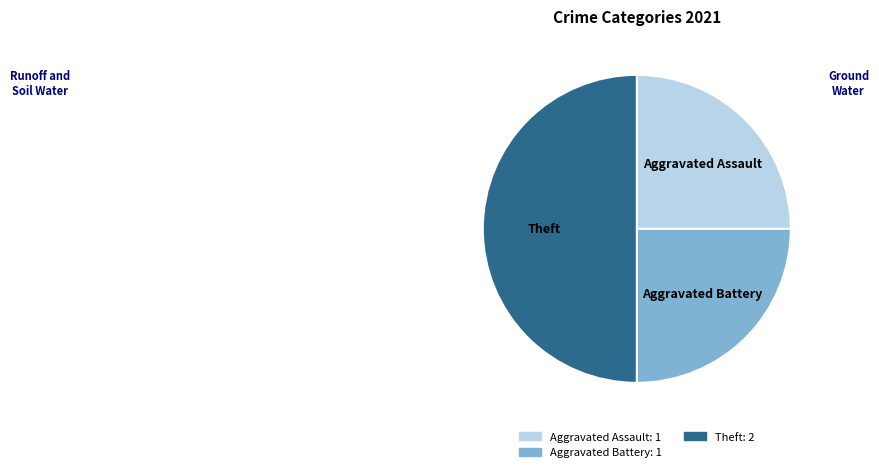

To the nearest percent, what is the difference between the largest and smallest slice percentages?

50%